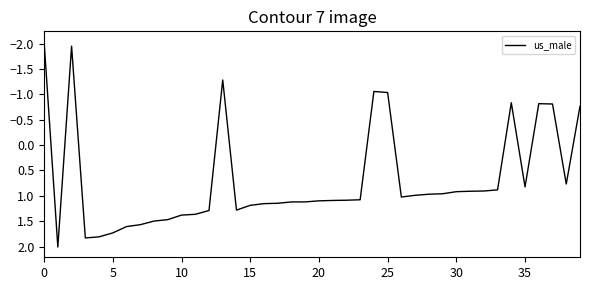

What is the smallest value displayed?

-2.0